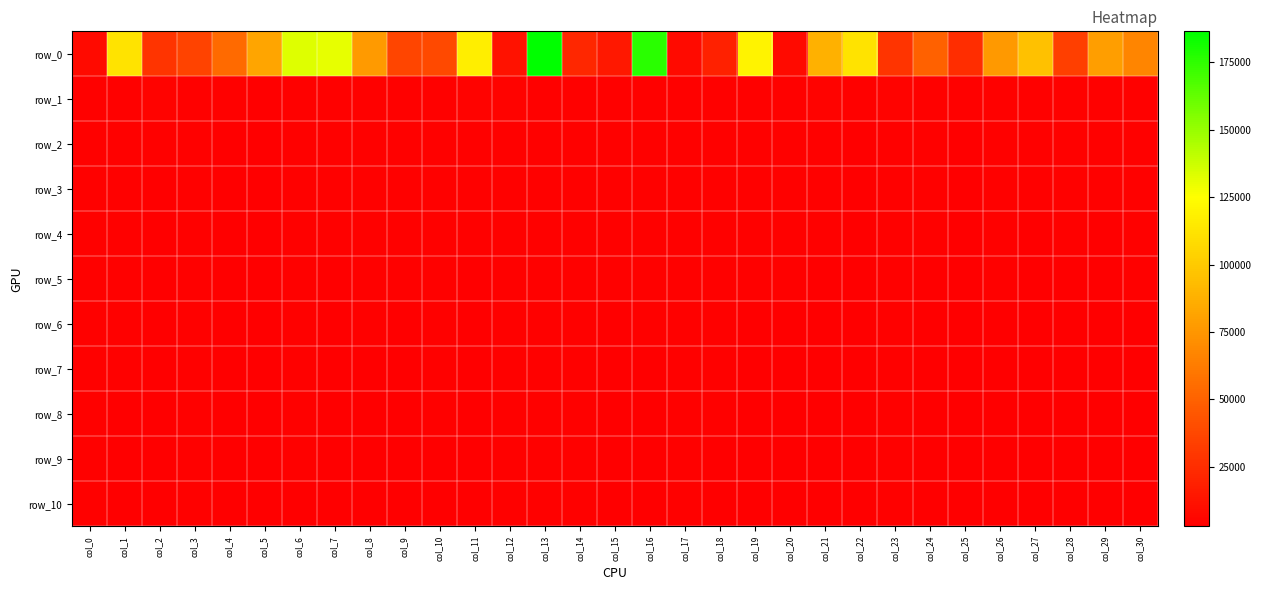

Between col_24 and col_26, which series saw the biggest shift?

row_0